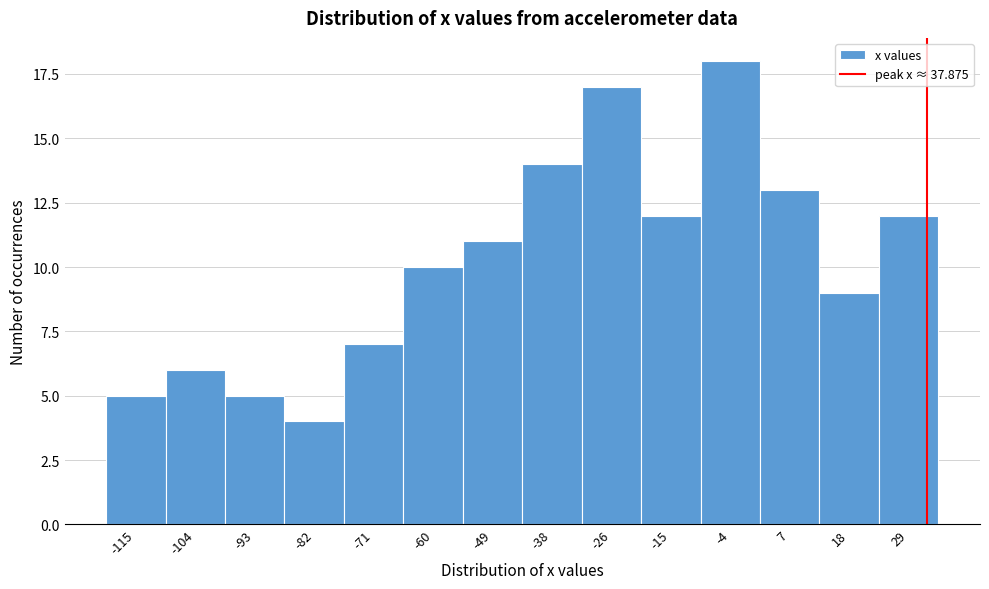

Reading left to right, extract all data points from this chart.

5	6	5	4	7	10	11	14	17	12	18	13	9	12